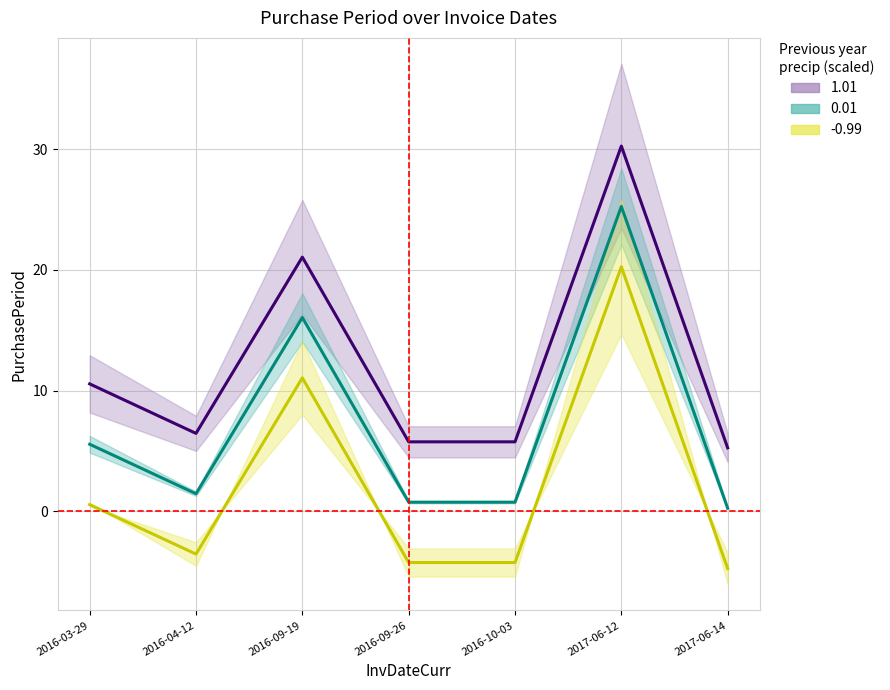

List the labels in order of value, smallest first.

2017-06-14, 2016-09-26, 2016-10-03, 2016-04-12, 2016-03-29, 2016-09-19, 2017-06-12